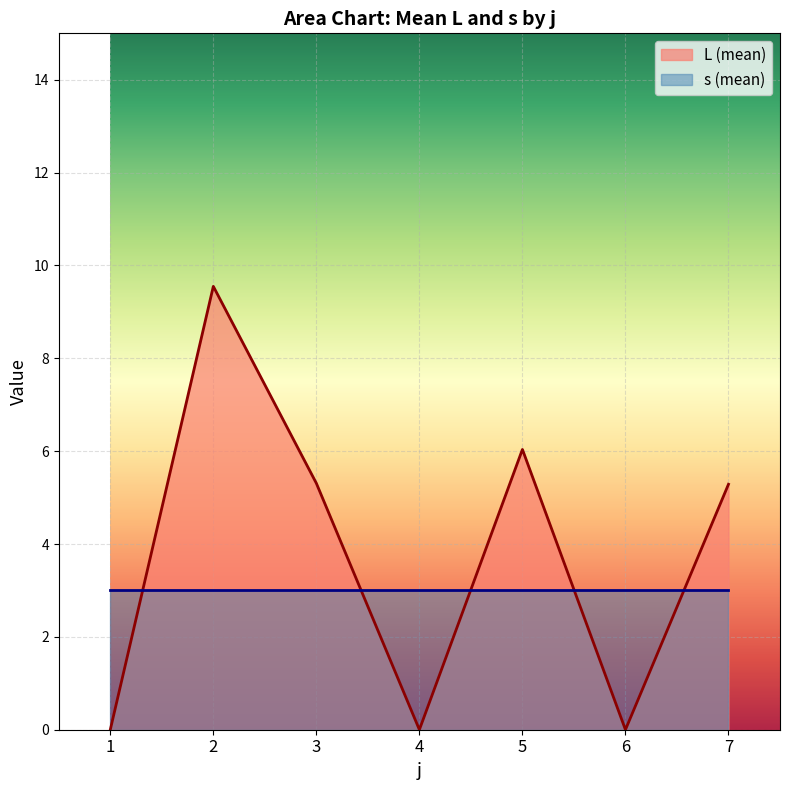

True or false: s (mean) has a value of 1.7 at 7.

False